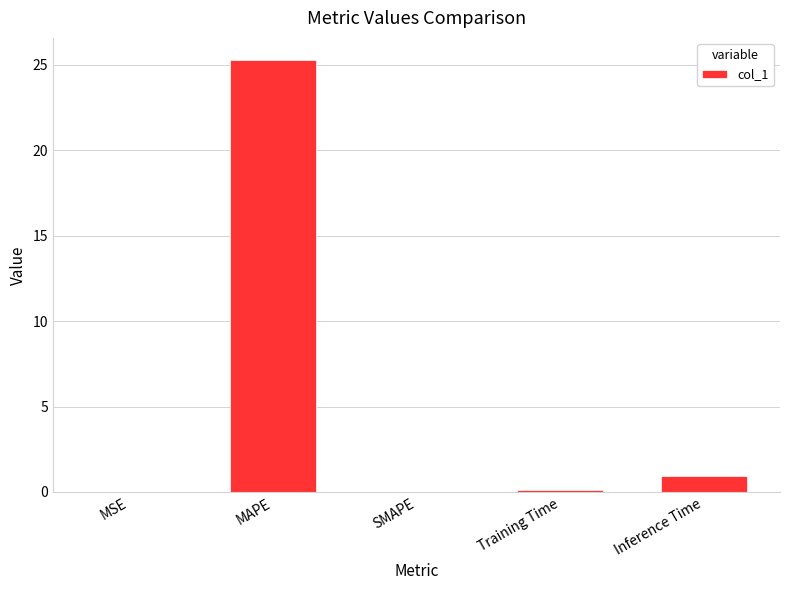

What is the difference between the values at MAPE and Training Time?

25.2